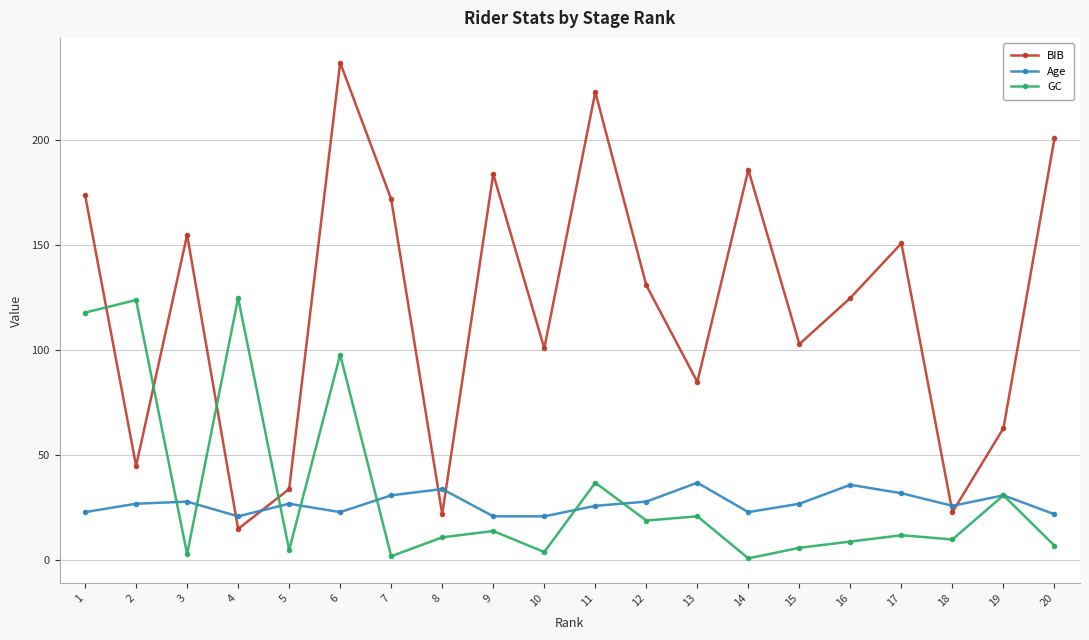

After their last crossing, which series has the higher values: GC or Age?

Age